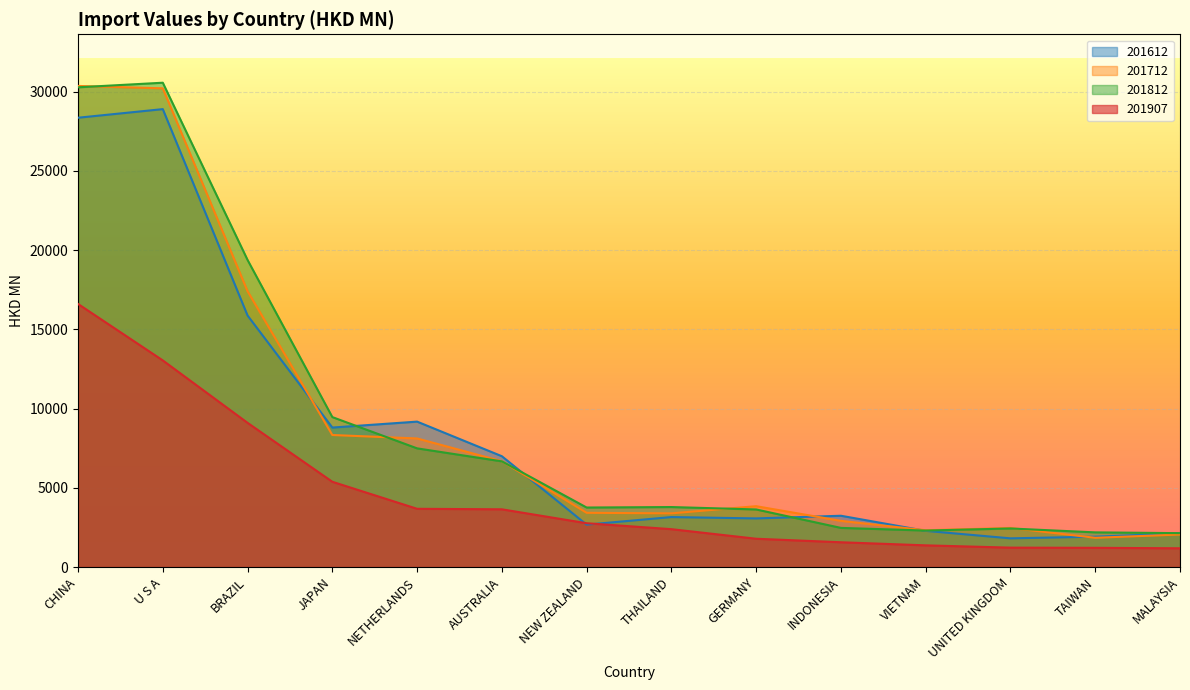

How many distinct data groups are displayed?

4